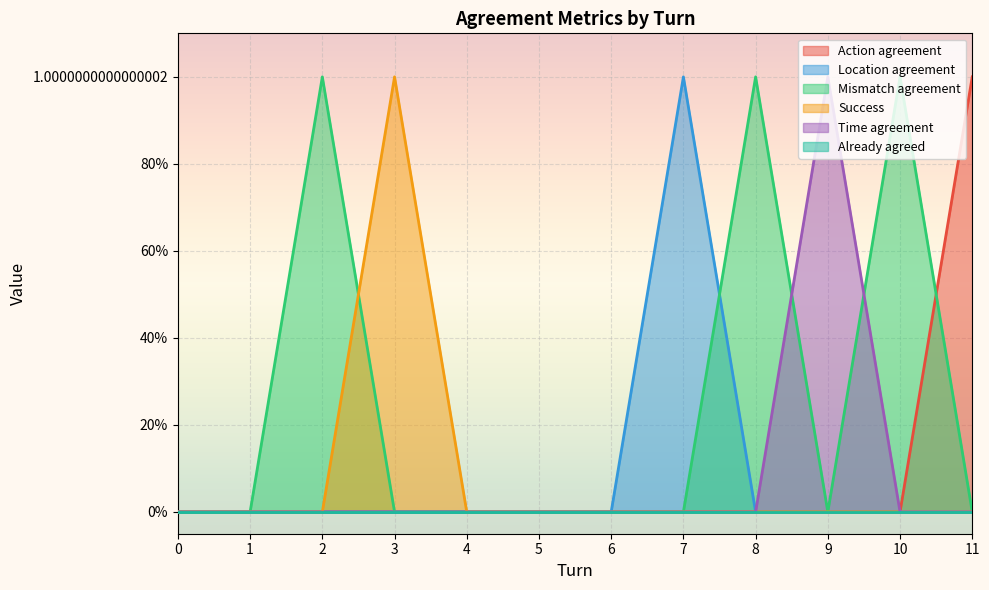

At which category does Location agreement reach its first local peak?

7